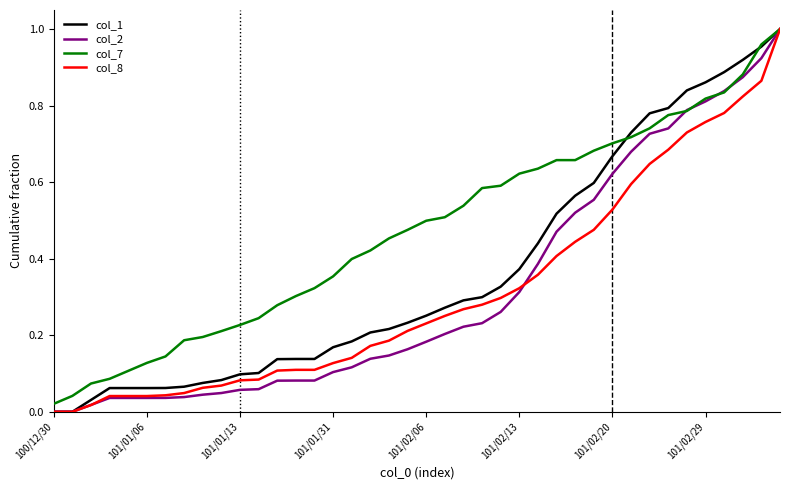

Which series has the largest total across all categories?

col_7